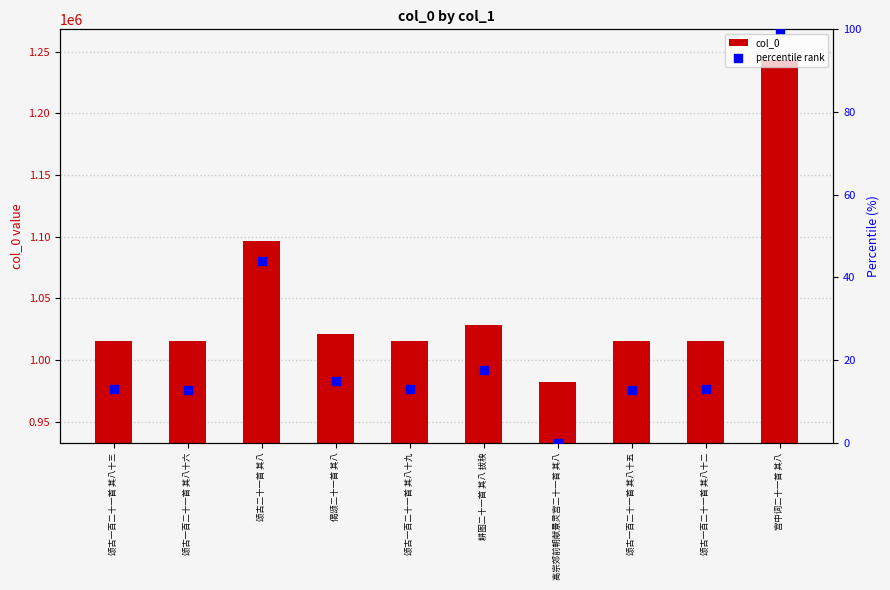

Which series has the largest total across all categories?

col_0